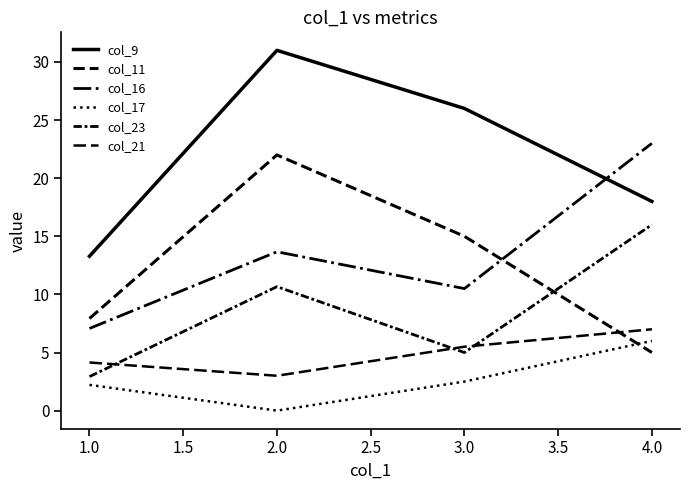

True or false: col_17 and col_16 intersect in this chart.

False